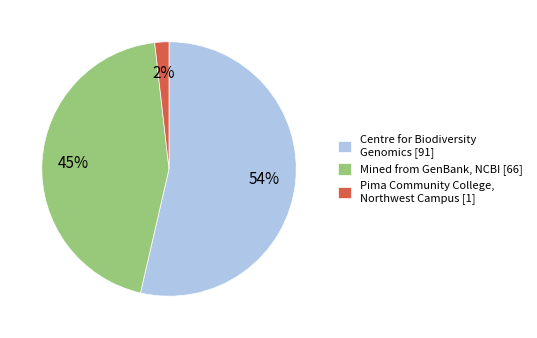

Is there any slice that represents more than half of the pie?

Yes